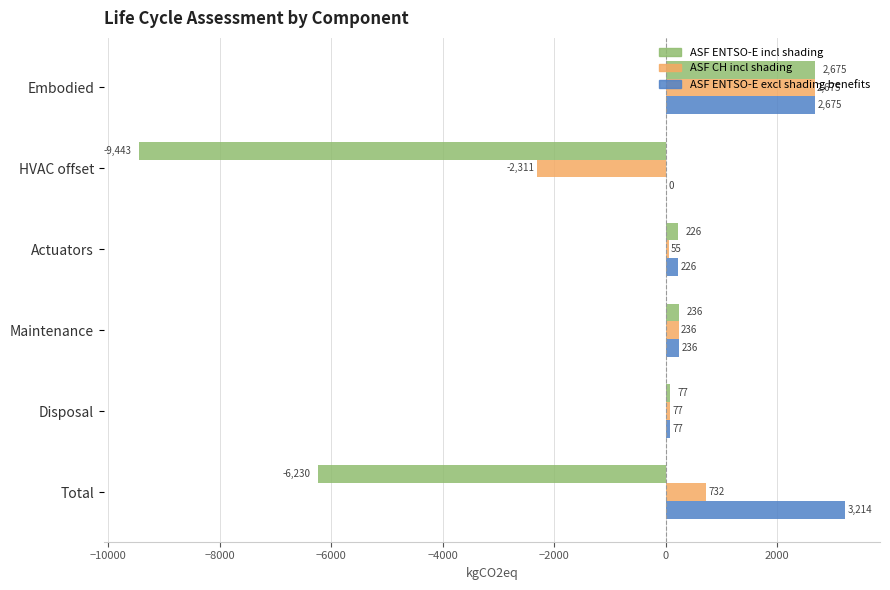

Which category has the highest value in the ASF CH incl shading series?

Embodied